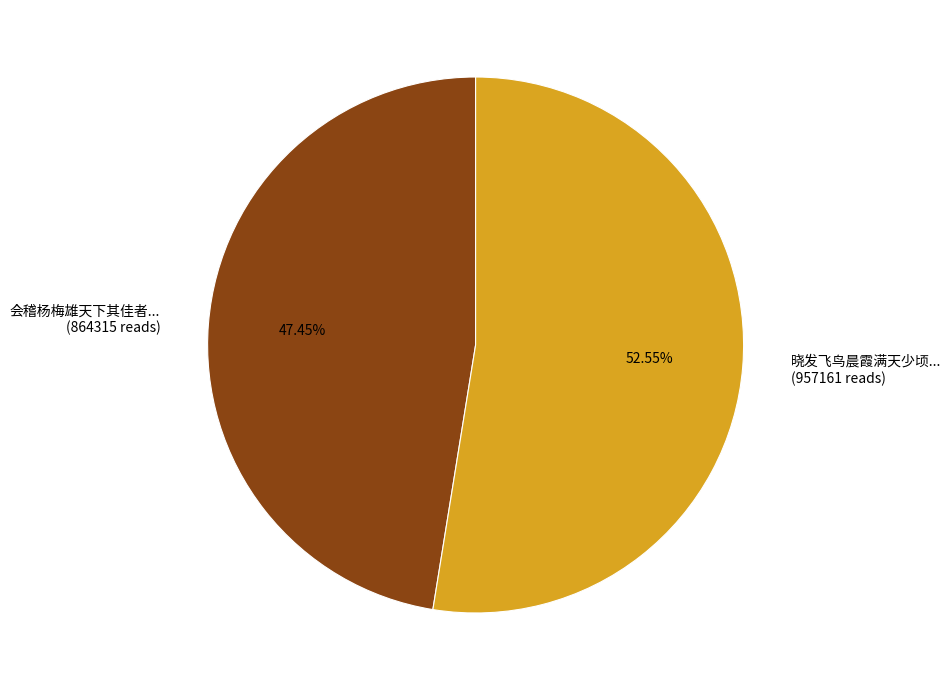

Does any single category account for the majority?

Yes